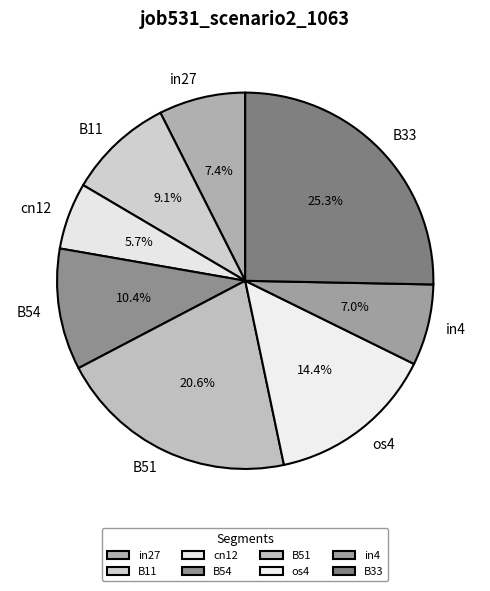

Which category has the biggest portion of the pie?

B33